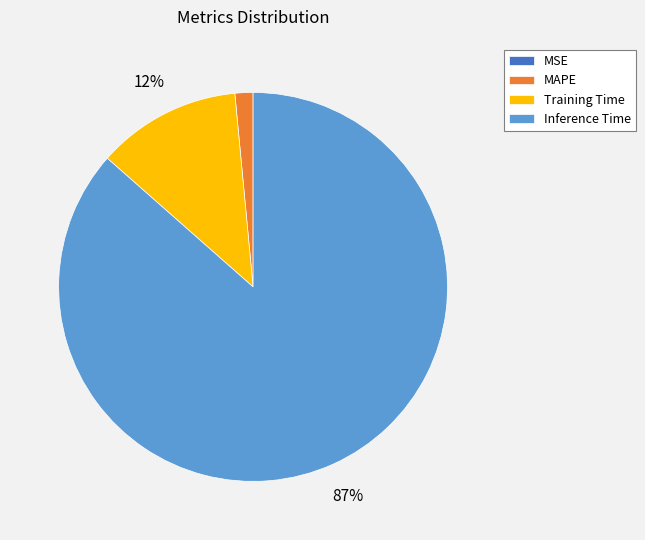

To the nearest percent, what portion does Training Time represent?

12%